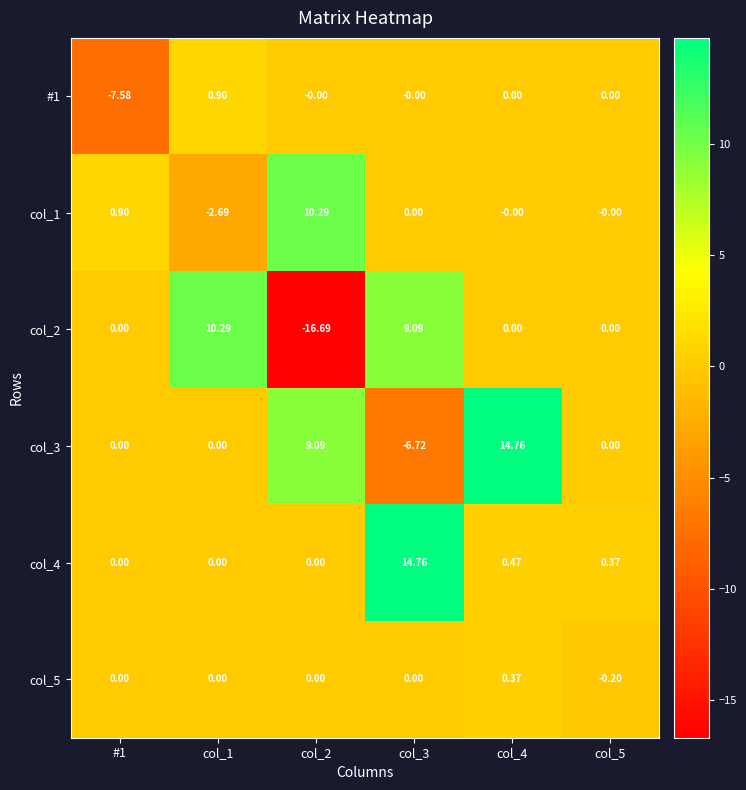

Is the value of col_3 at col_2 greater than the value of col_1 at col_1?

Yes